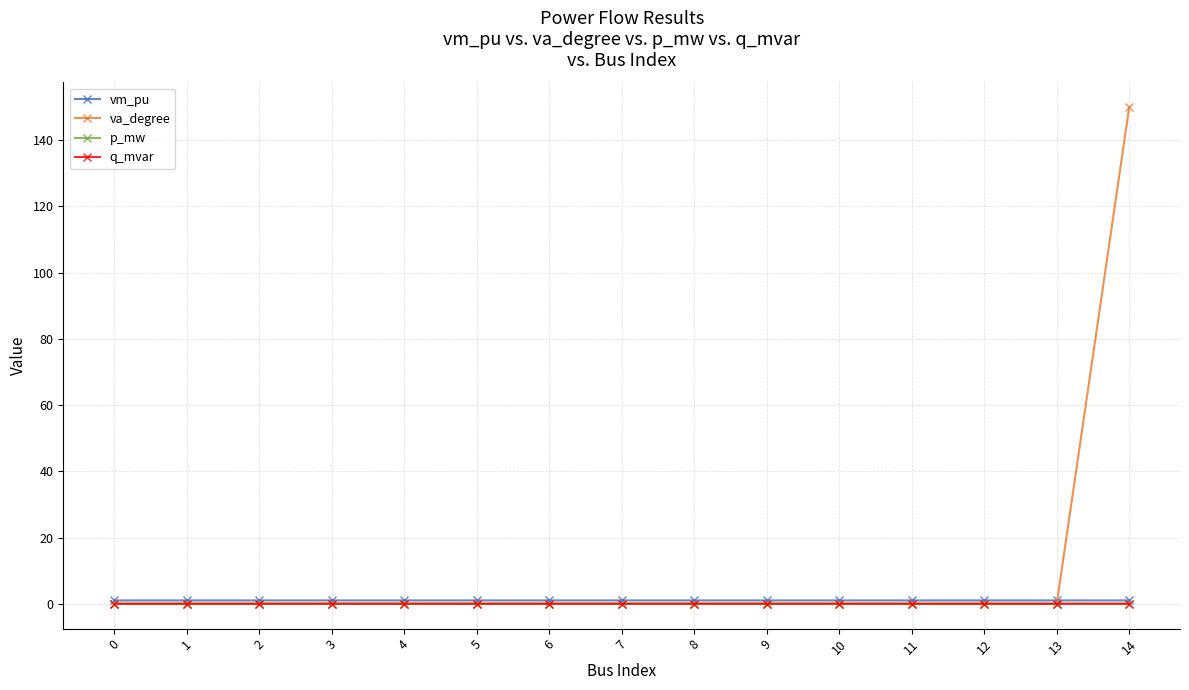

True or false: vm_pu has more than 1 points higher than both neighbors.

True